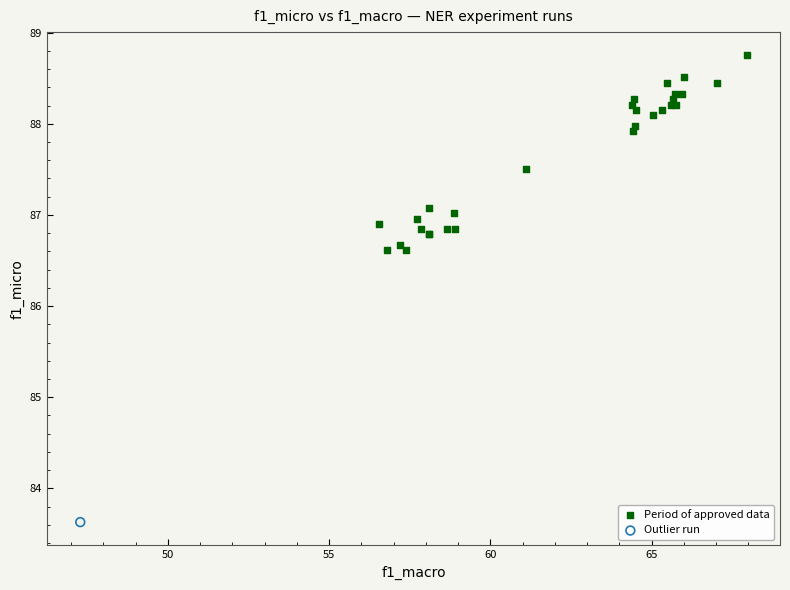

What are all the series names shown in the legend?

Period of approved data, Outlier run